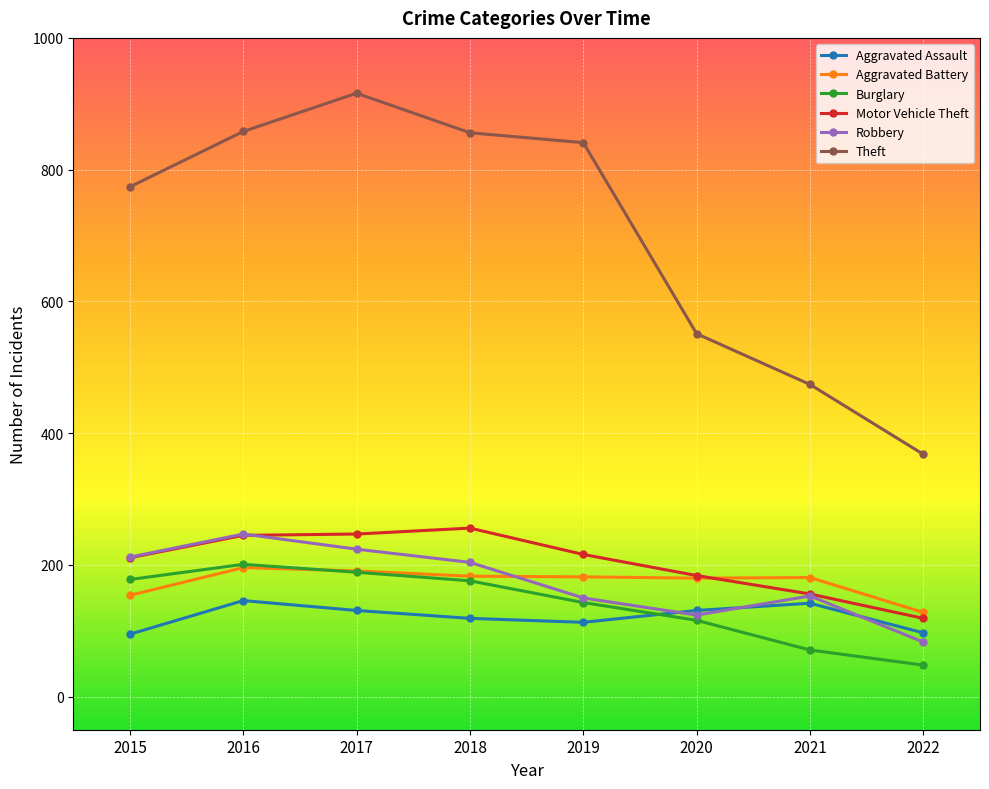

Is the value of Burglary at 2020 greater than the value of Theft at 2018?

No